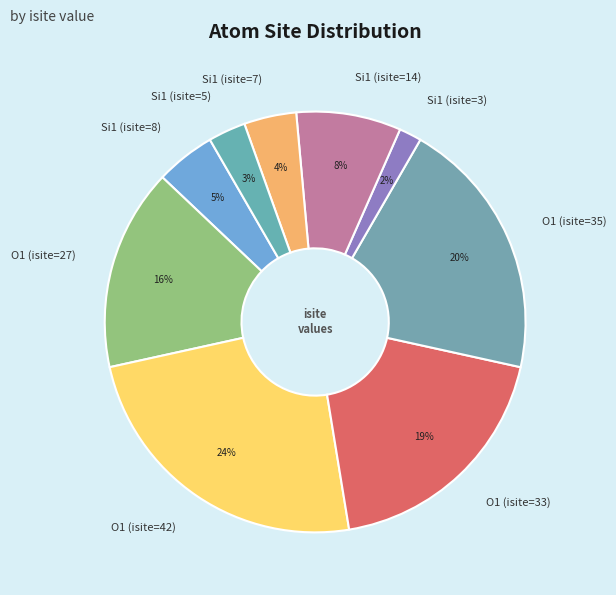

What is the ratio of the value at Si1 (isite=14) to the value at O1 (isite=35)?

0.4